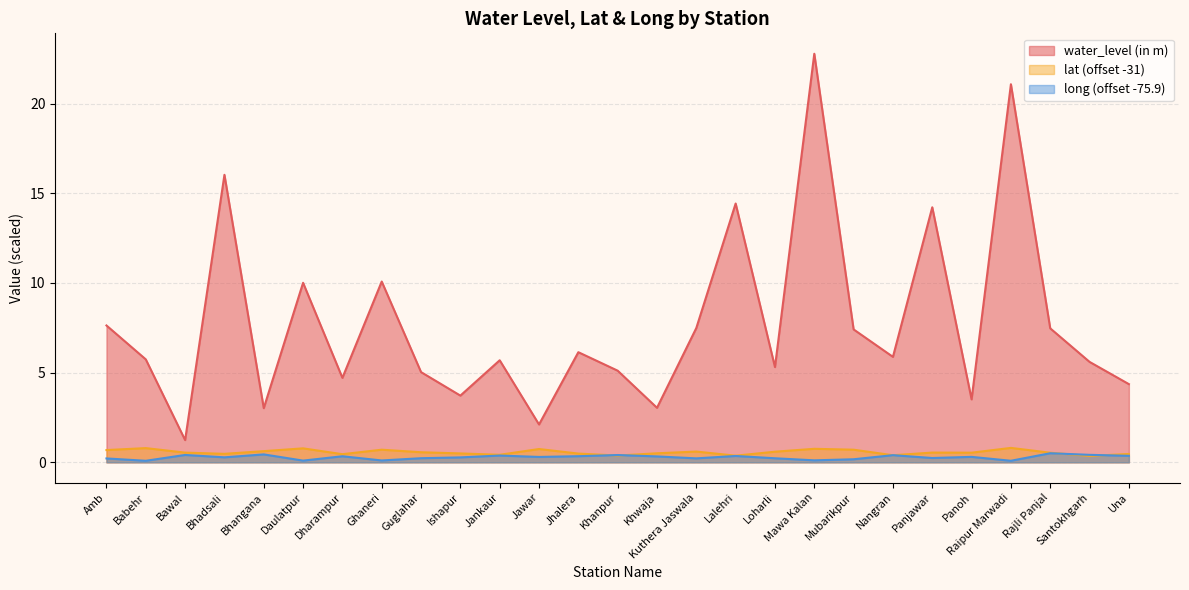

Reading left to right, transcribe all the data shown in this chart.

water_level (in m): Amb=7.6	Babehr=5.7	Bawal=1.2	Bhadsali=16.0	Bhangana=3.0	Daulatpur=10.0	Dharampur=4.7	Ghaneri=10.1	Guglahar=5.0	Ishapur=3.7	Jankaur=5.7	Jawar=2.1	Jhalera=6.1	Khanpur=5.1	Khwaja=3.0	Kuthera Jaswala=7.5	Lalehri=14.4	Loharli=5.3	Mawa Kalan=22.8	Mubarikpur=7.4	Nangran=5.9	Panjawar=14.2	Panoh=3.5	Raipur Marwadi=21.1	Rajli Panjal=7.5	Santokhgarh=5.6	Una=4.4
lat: Amb=0.7	Babehr=0.8	Bawal=0.5	Bhadsali=0.5	Bhangana=0.6	Daulatpur=0.8	Dharampur=0.5	Ghaneri=0.7	Guglahar=0.6	Ishapur=0.5	Jankaur=0.4	Jawar=0.7	Jhalera=0.5	Khanpur=0.4	Khwaja=0.5	Kuthera Jaswala=0.6	Lalehri=0.4	Loharli=0.6	Mawa Kalan=0.8	Mubarikpur=0.7	Nangran=0.4	Panjawar=0.5	Panoh=0.5	Raipur Marwadi=0.8	Rajli Panjal=0.5	Santokhgarh=0.4	Una=0.5
long: Amb=0.2	Babehr=0.1	Bawal=0.4	Bhadsali=0.3	Bhangana=0.4	Daulatpur=0.1	Dharampur=0.3	Ghaneri=0.1	Guglahar=0.2	Ishapur=0.3	Jankaur=0.4	Jawar=0.3	Jhalera=0.3	Khanpur=0.4	Khwaja=0.3	Kuthera Jaswala=0.2	Lalehri=0.4	Loharli=0.2	Mawa Kalan=0.1	Mubarikpur=0.2	Nangran=0.4	Panjawar=0.2	Panoh=0.3	Raipur Marwadi=0.1	Rajli Panjal=0.5	Santokhgarh=0.4	Una=0.4